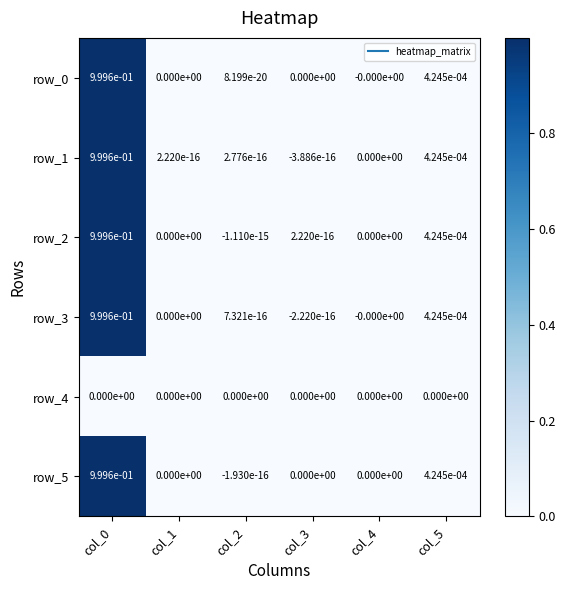

The row_4 series shows 0.0 at col_5. True or false?

True